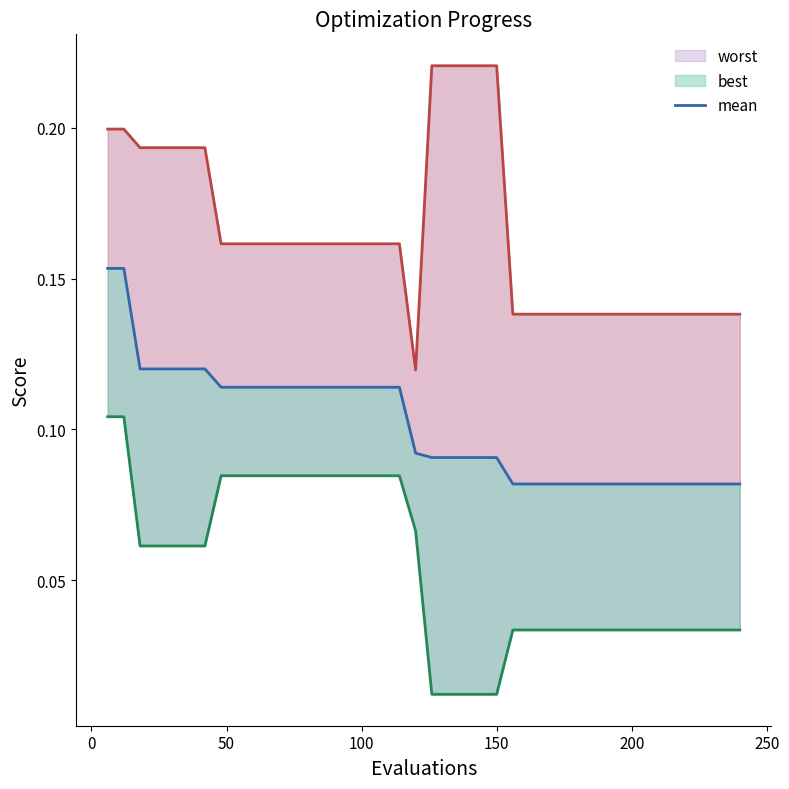

Reading left to right, list all the values displayed in this chart.

0.2	0.2	0.1	0.1	0.1	0.1	0.1	0.1	0.1	0.1	0.1	0.1	0.1	0.1	0.1	0.1	0.1	0.1	0.1	0.1	0.1	0.1	0.1	0.1	0.1	0.1	0.1	0.1	0.1	0.1	0.1	0.1	0.1	0.1	0.1	0.1	0.1	0.1	0.1	0.1